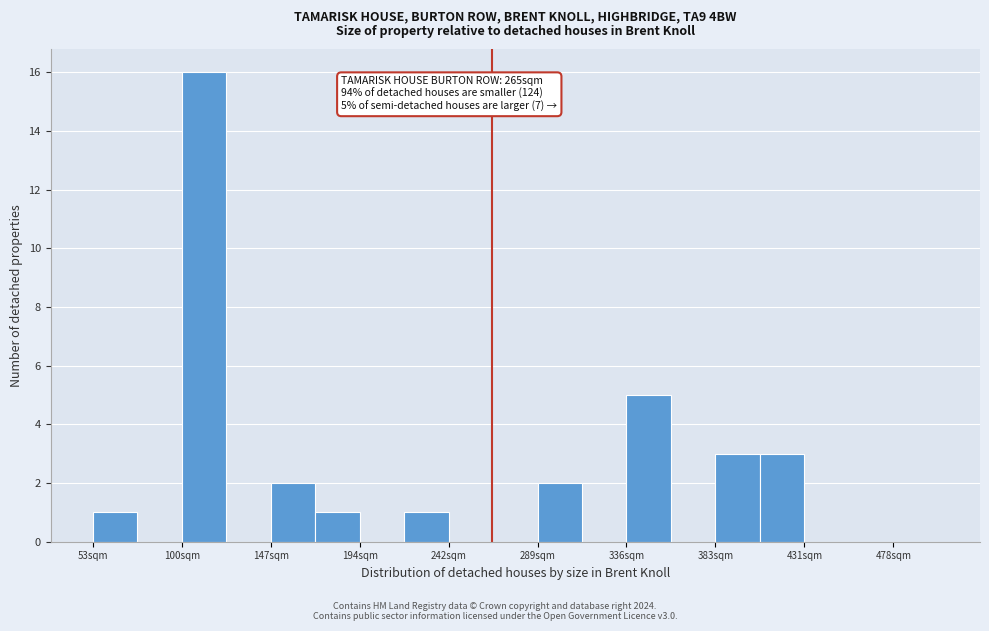

Over which range of the x-axis is the bar tallest?

100 to 125